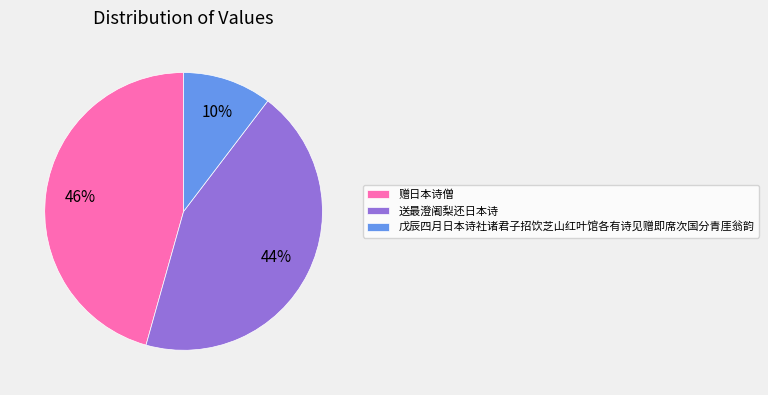

Which category has the smallest portion of the pie?

戊辰四月日本诗社诸君子招饮芝山红叶馆各有诗见赠即席次国分青厓翁韵